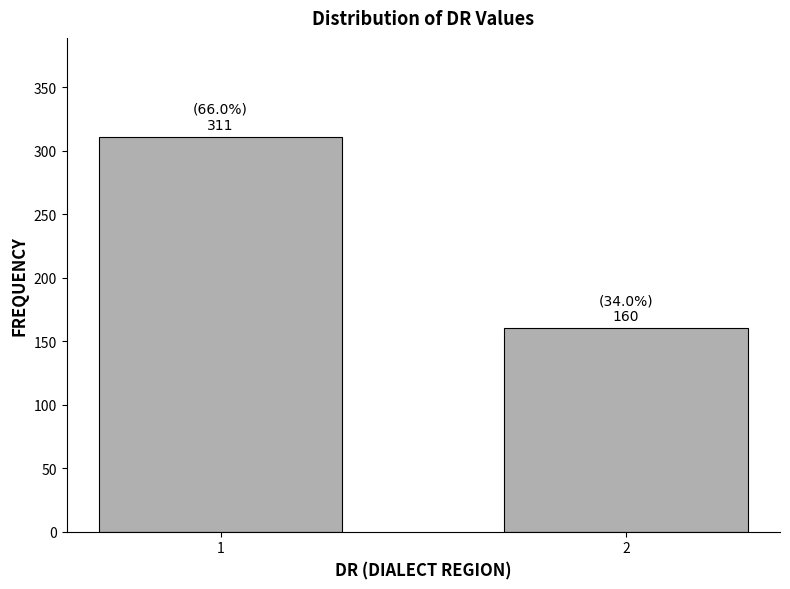

Reading left to right, list all the values displayed in this chart.

311	160